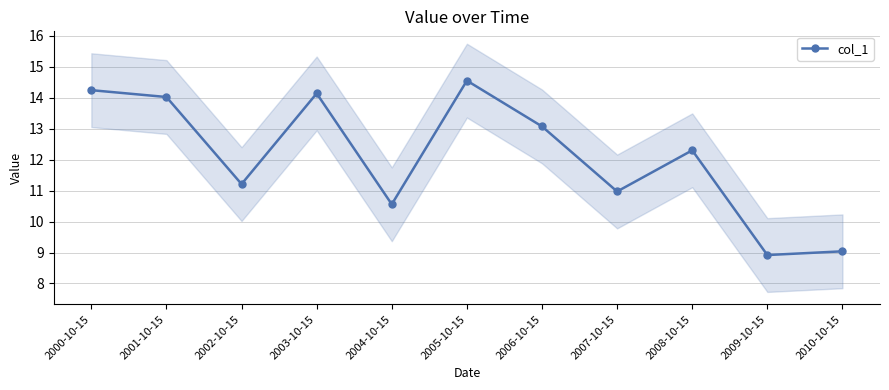

How many points are higher than both their immediate neighbors (excluding endpoints)?

3